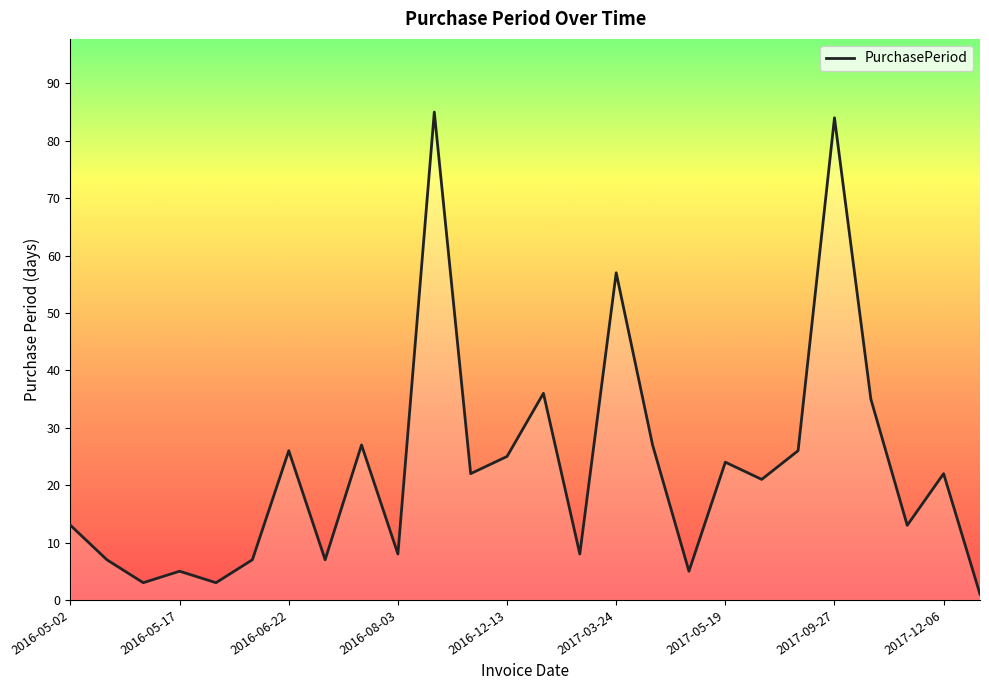

What is the difference between the maximum and minimum values?

84